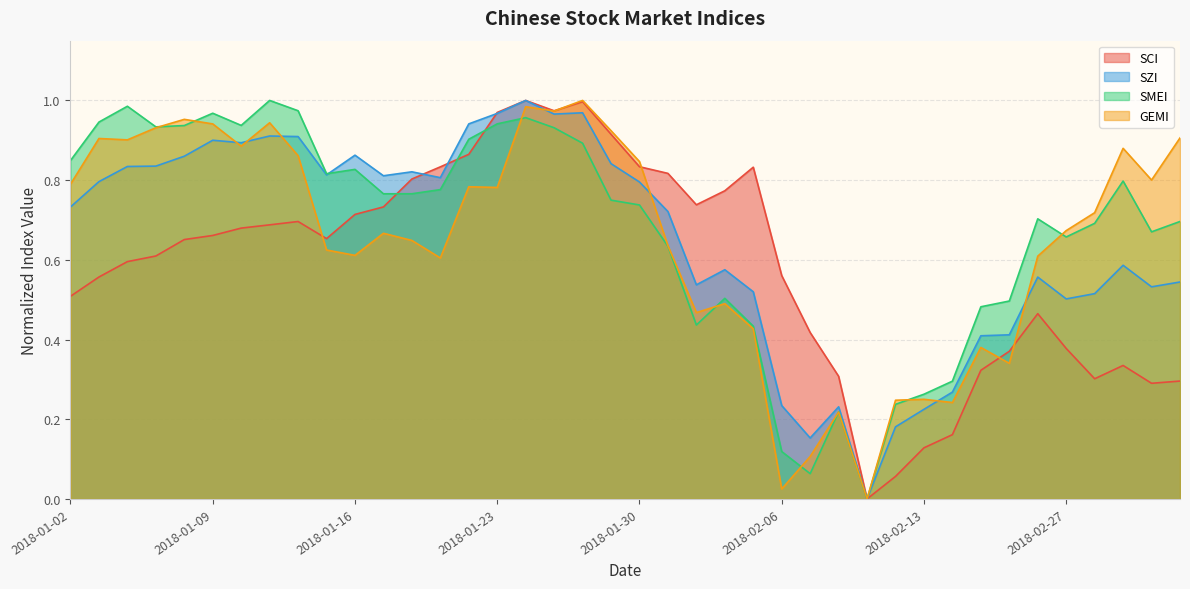

Which category has the highest value in the SMEI series?

2018-01-11